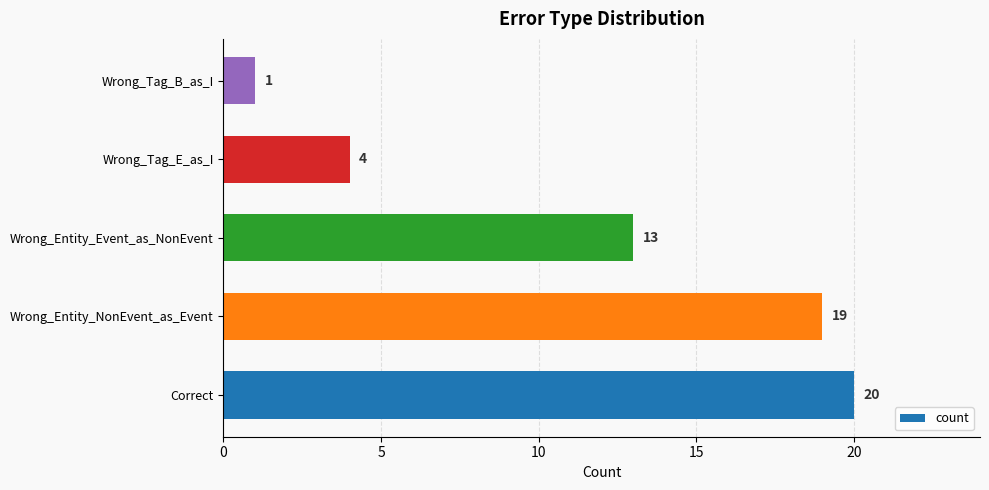

The chart shows a value of 13 at Wrong_Entity_Event_as_NonEvent. True or false?

True